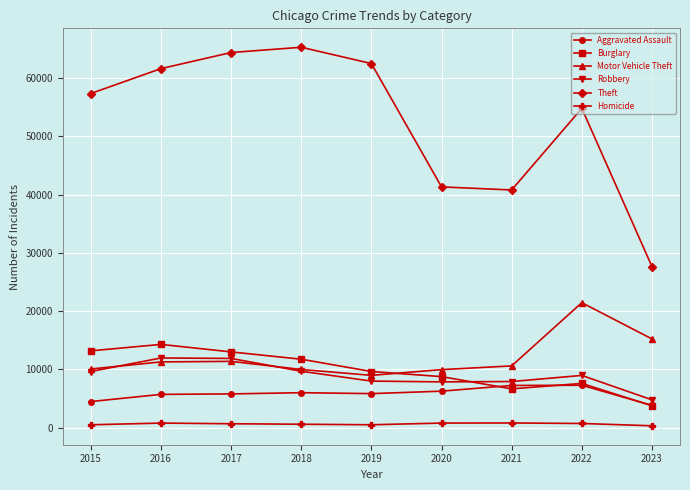

How many data points does each series have?

9